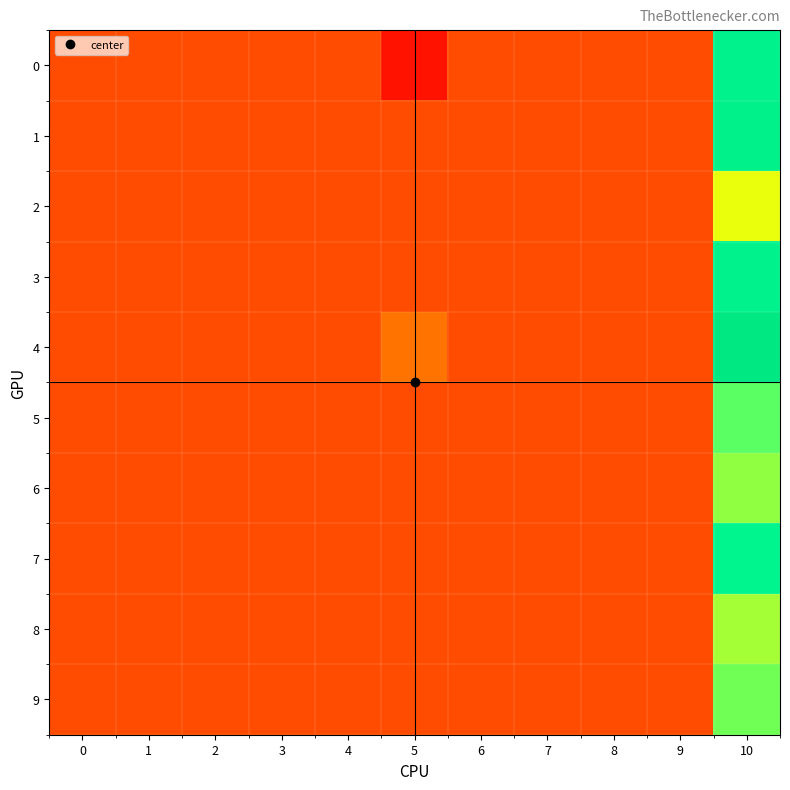

How many categories are shown in the chart?

11